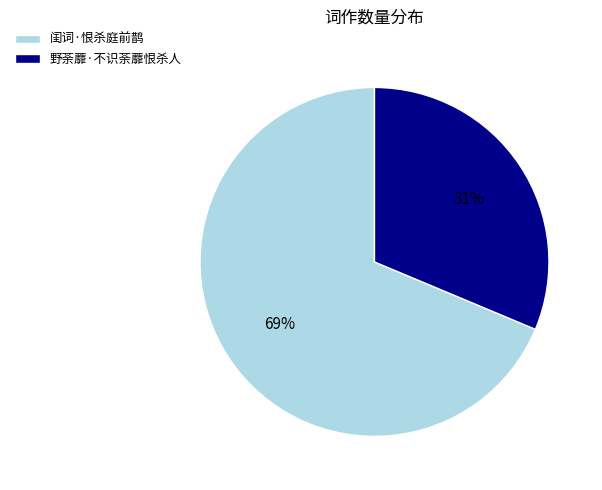

What percentage is the 野荼蘼·不识荼蘼恨杀人 slice, to the nearest percent?

31%